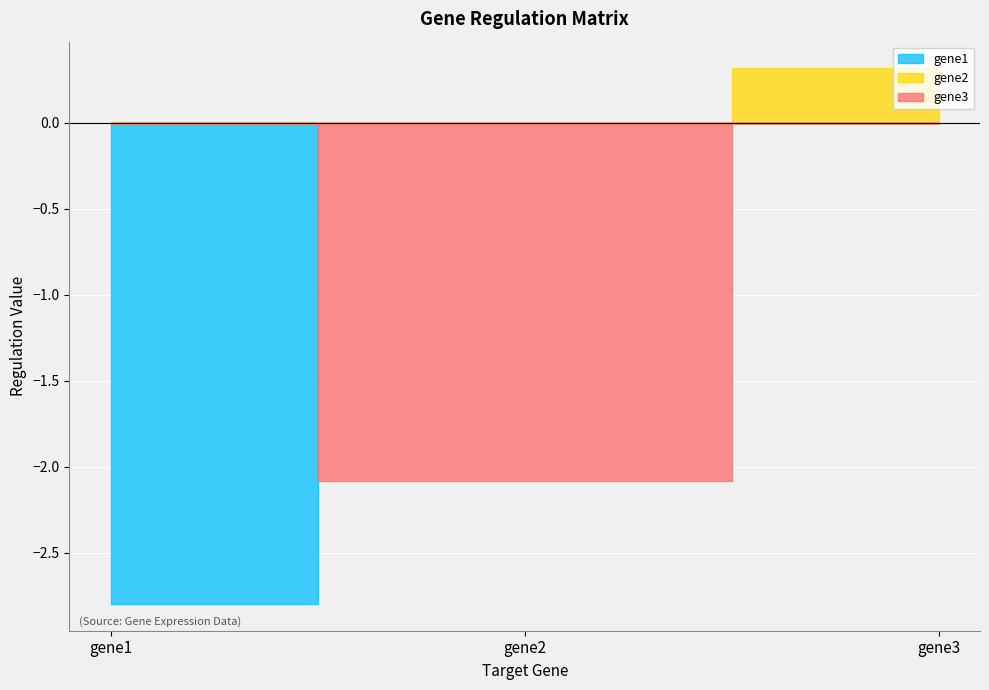

At how many categories does at least one series exceed -2?

3